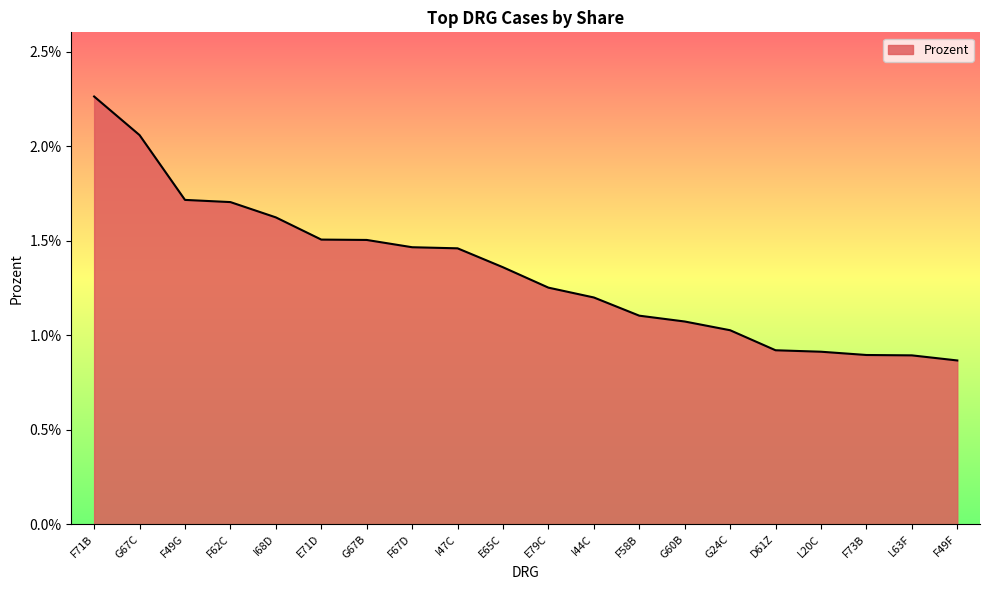

Is this an area chart (filled region under the line)?

Yes